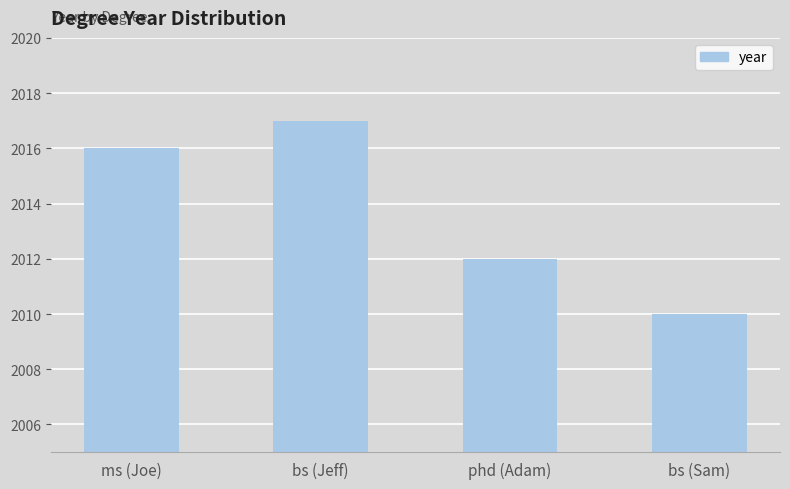

Which category has the highest value across all series?

bs (Jeff)